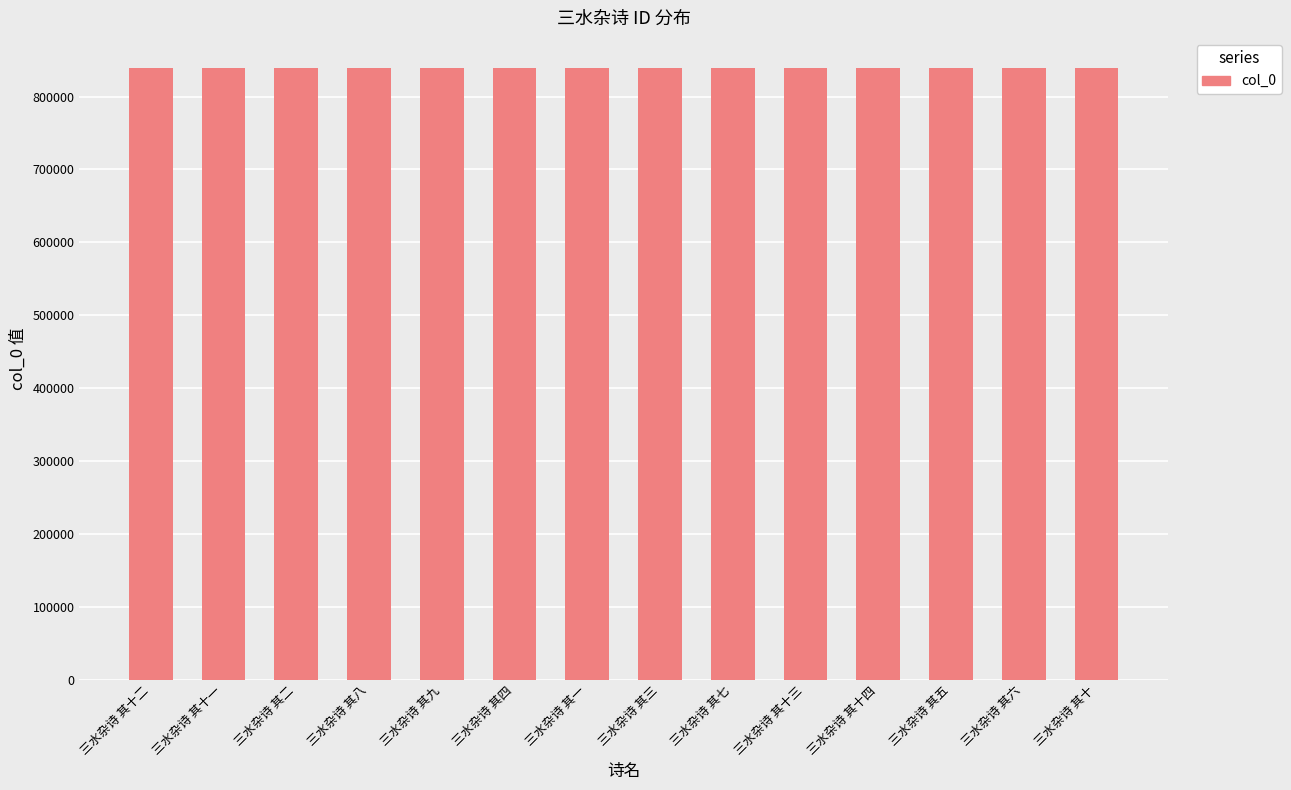

What is the ratio of the value at 三水杂诗 其九 to the value at 三水杂诗 其五?

1.0